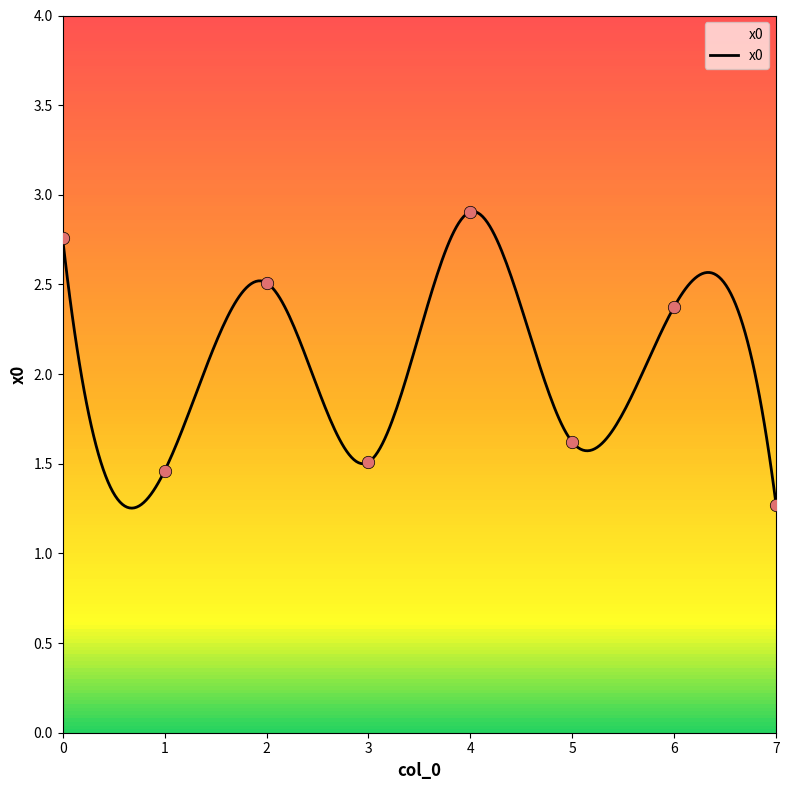

What is the ratio of the value at 3 to the value at 4?

0.5